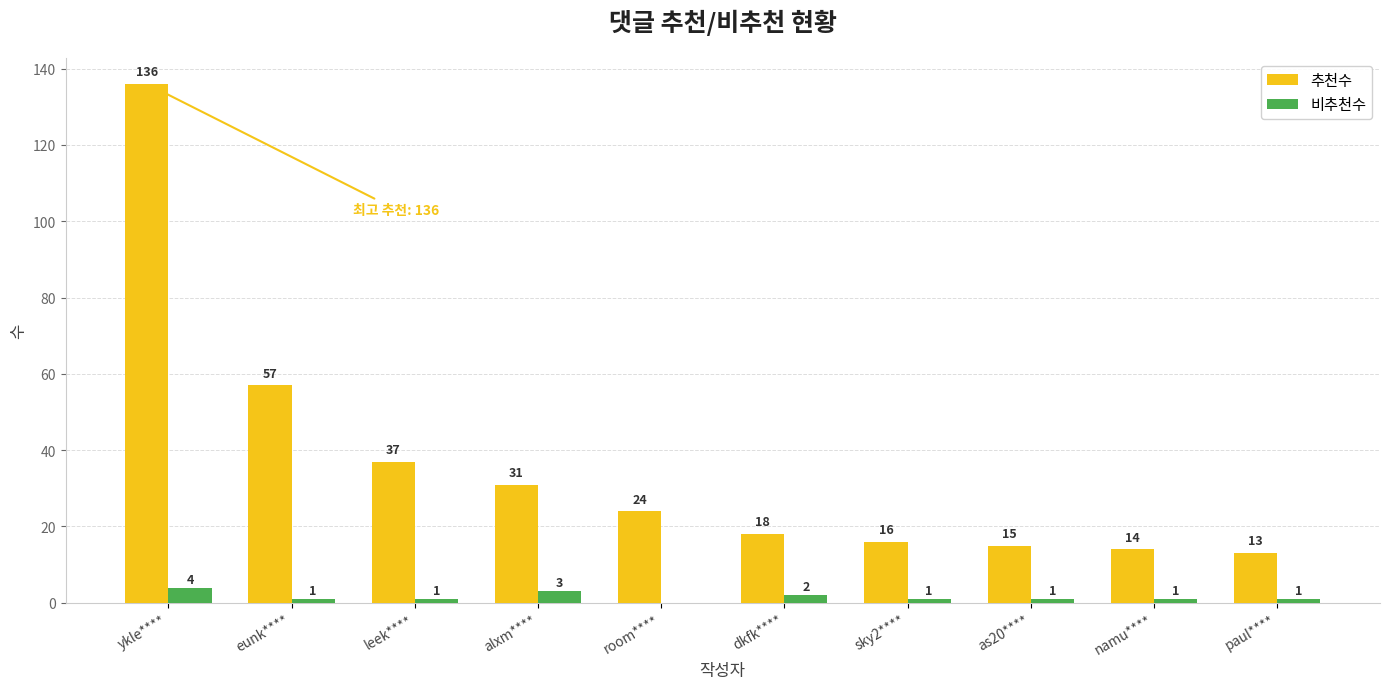

Reading right to left, extract all data points from this chart.

추천수: paul****=13	namu****=14	as20****=15	sky2****=16	dkfk****=18	room****=24	alxm****=31	leek****=37	eunk****=57	ykle****=136
비추천수: paul****=1	namu****=1	as20****=1	sky2****=1	dkfk****=2	room****=0	alxm****=3	leek****=1	eunk****=1	ykle****=4